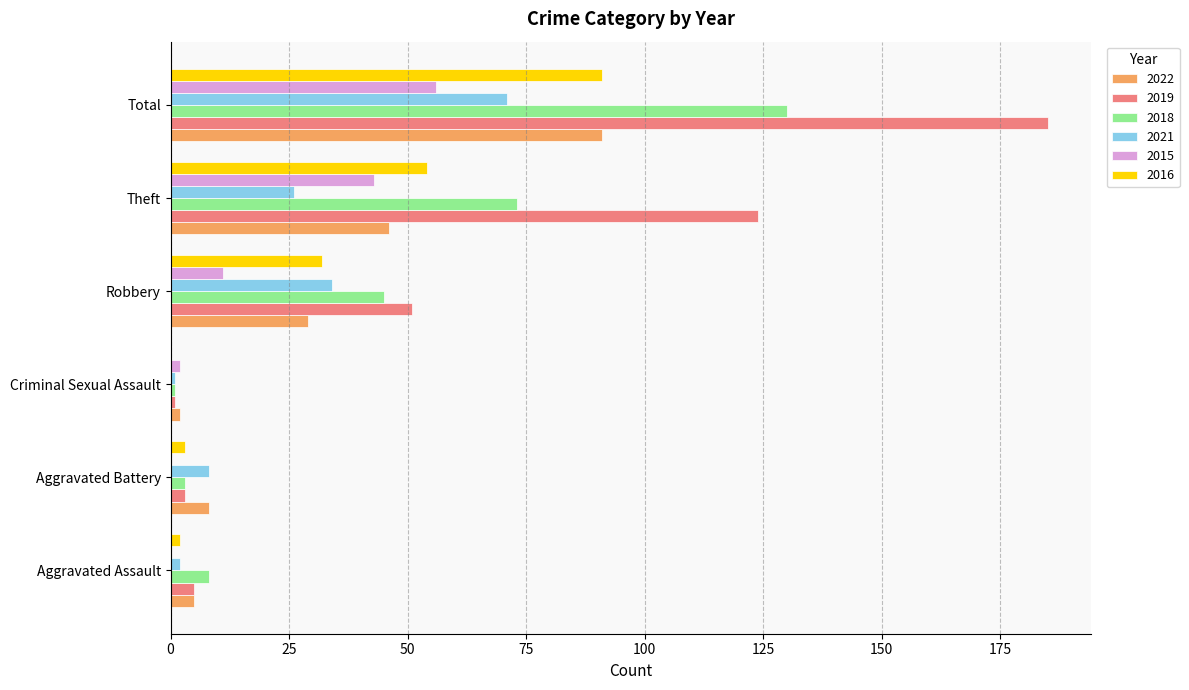

What is the sum of the 2021 values at Total and Aggravated Assault?

73